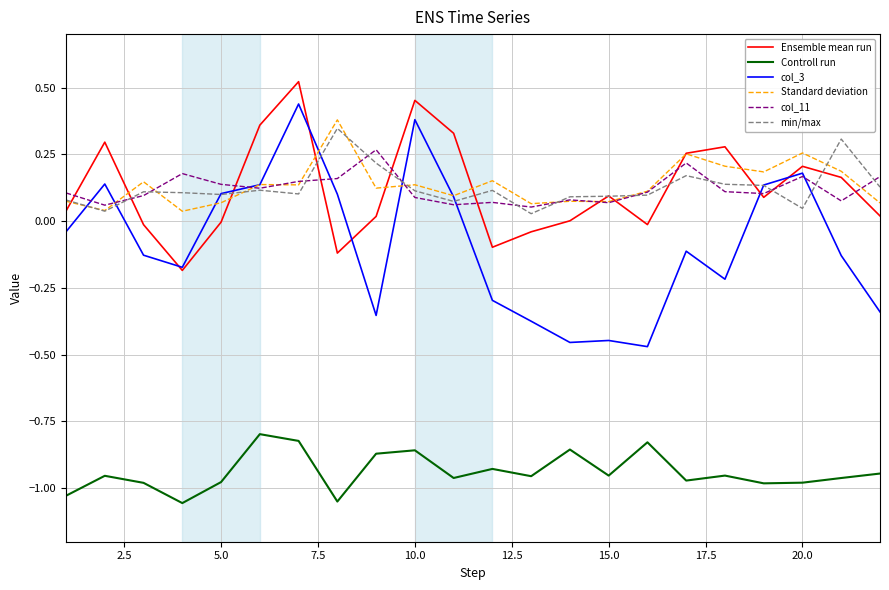

Which series has the largest range (max minus min)?

col_3